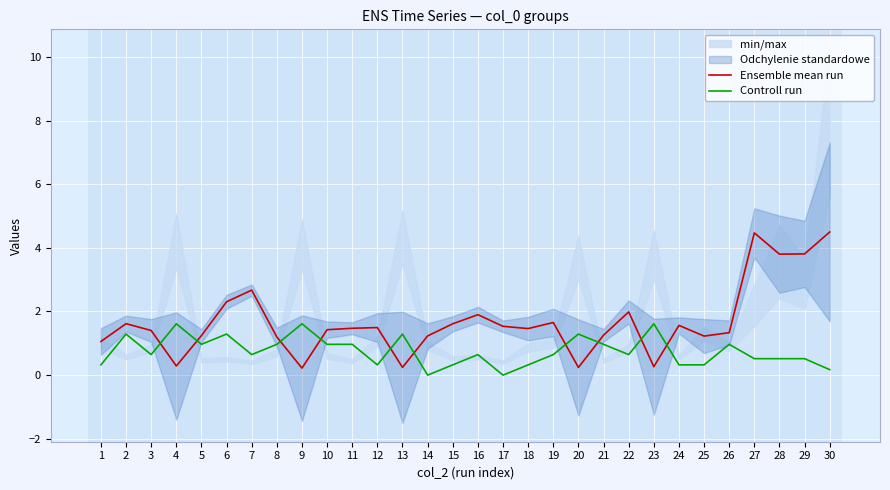

Reading left to right, extract all data points from this chart.

Ensemble mean run: 1.1	1.6	1.4	0.3	1.2	2.3	2.7	1.2	0.2	1.4	1.5	1.5	0.2	1.2	1.6	1.9	1.5	1.5	1.7	0.2	1.3	2.0	0.3	1.6	1.2	1.3	4.5	3.8	3.8	4.5
Controll run: 0.3	1.3	0.6	1.6	1.0	1.3	0.6	1.0	1.6	1.0	1.0	0.3	1.3	0.0	0.3	0.6	0.0	0.3	0.6	1.3	1.0	0.6	1.6	0.3	0.3	1.0	0.5	0.5	0.5	0.2